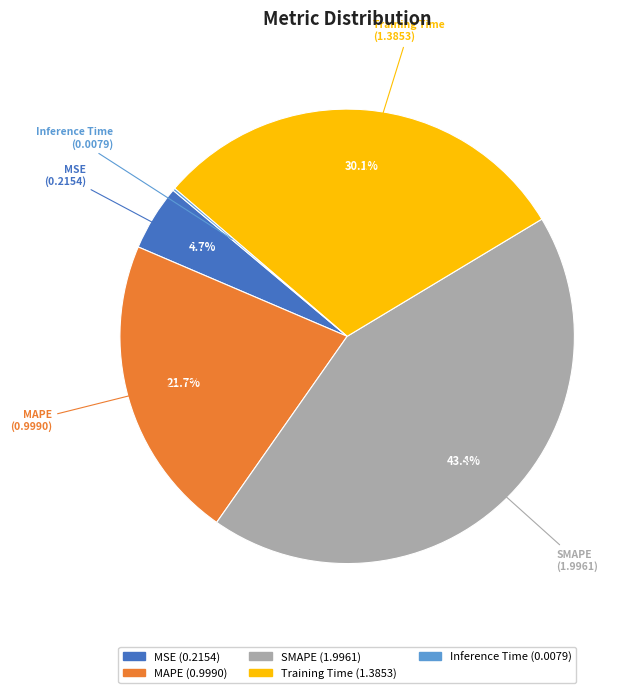

What percentage is NOT represented by Training Time?

69.9%